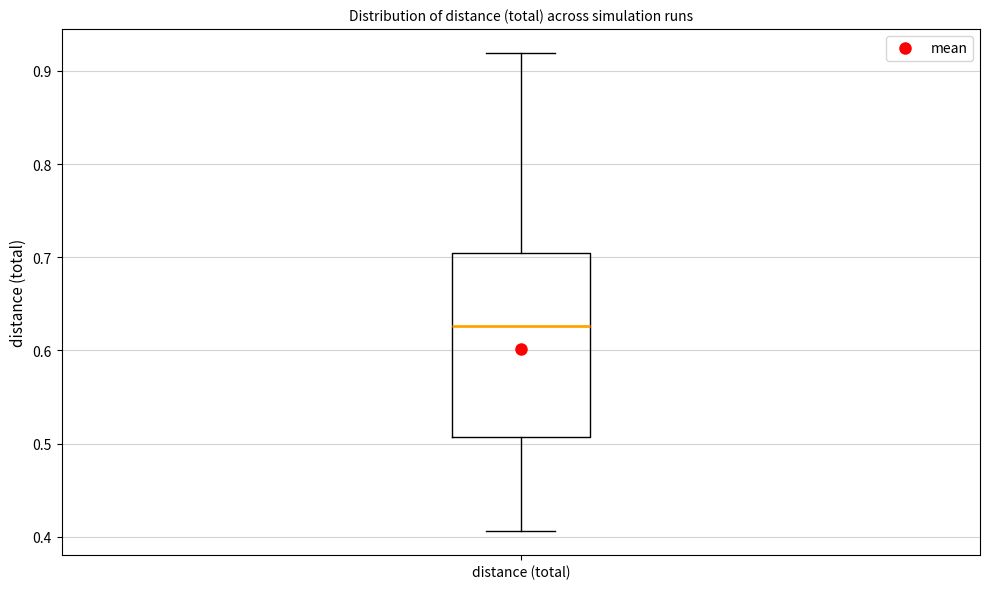

Transcribe this box plot: give where the median line is, the range the box spans, and where the two whiskers end, as read against the y-axis. The values are not printed on the chart, so give them approximately, as read against the axis.

median 0.63, box 0.51 to 0.70, whiskers 0.41 to 0.92